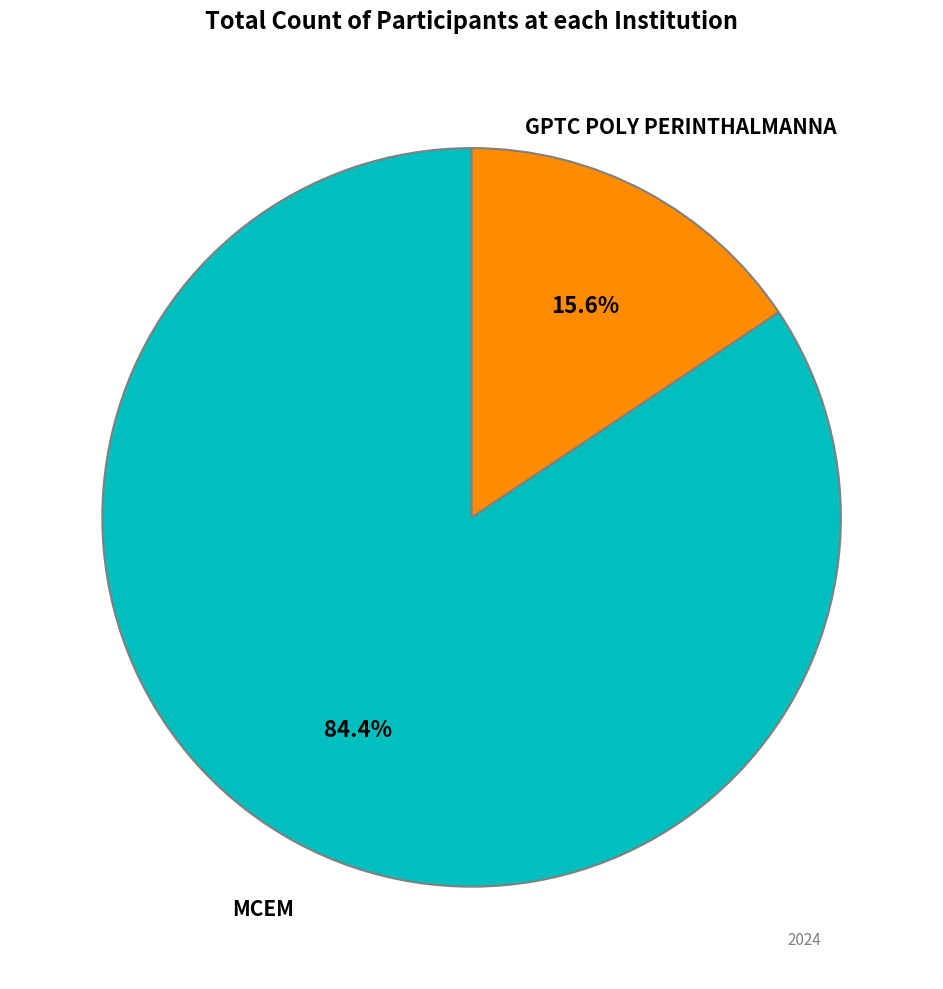

Is there a majority slice in this chart?

Yes